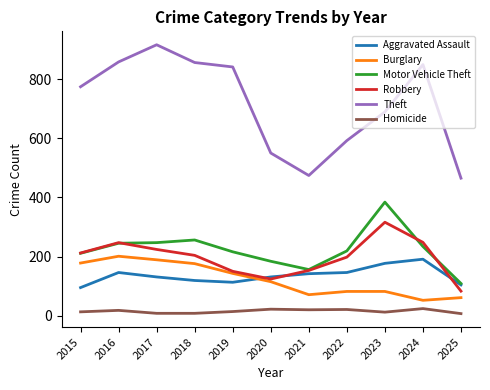

How many lines are shown in the chart?

6